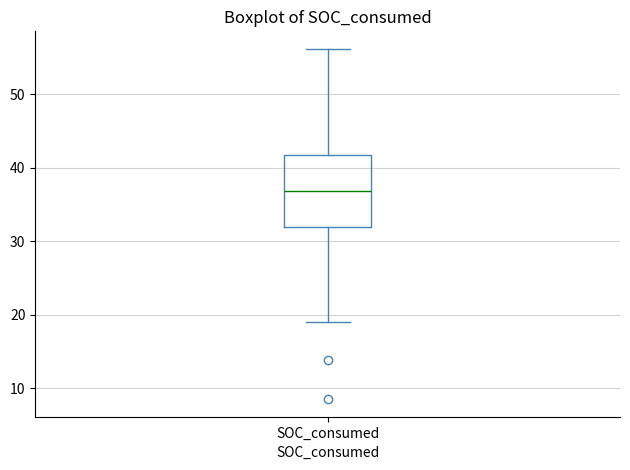

Where is the upper edge of the box for SOC_consumed on the y-axis? The values are not printed on the chart, so give them approximately, as read against the axis.

42